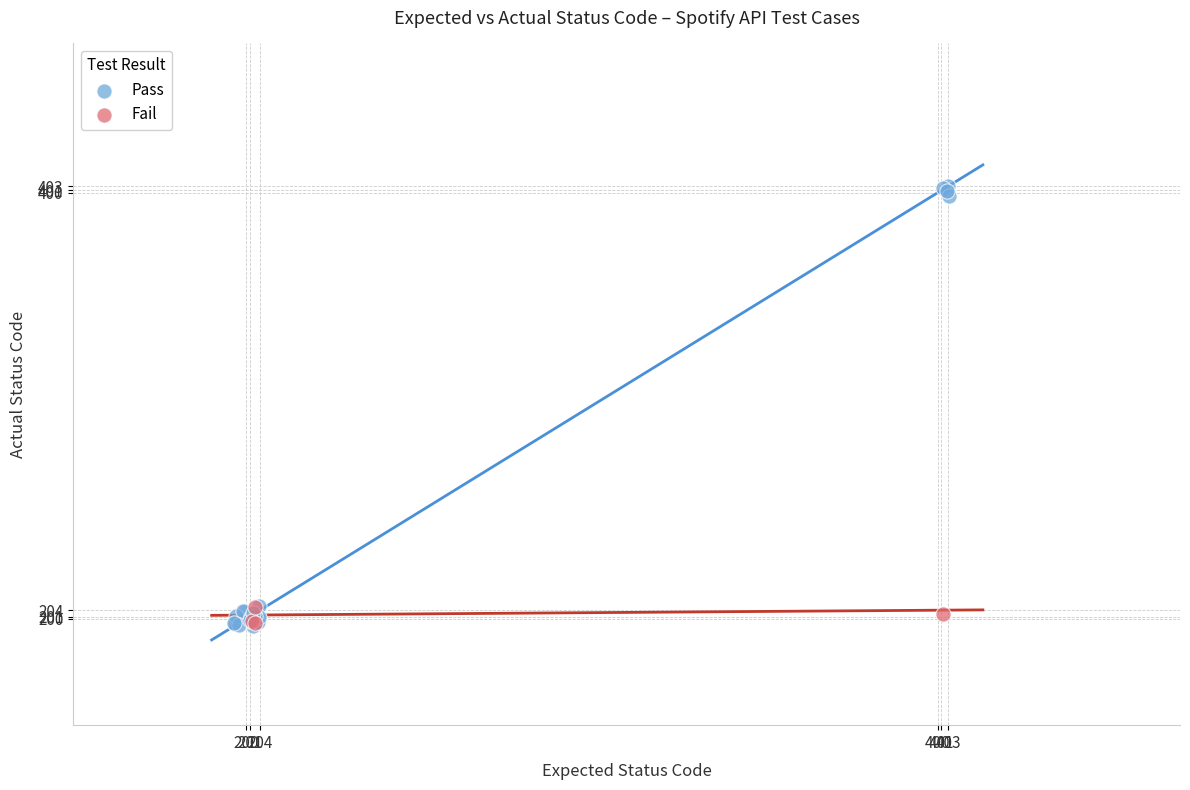

Which series reaches the maximum Y coordinate?

Pass